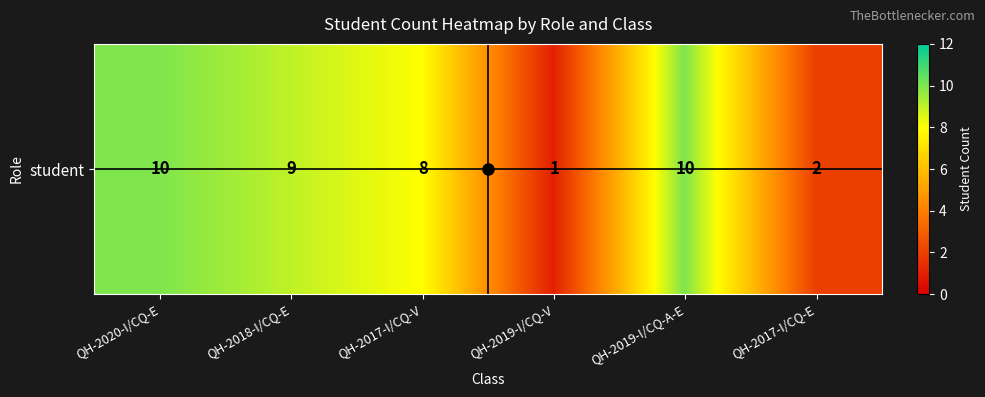

The chart shows a value of 10 at QH-2019-I/CQ-A-E. True or false?

True